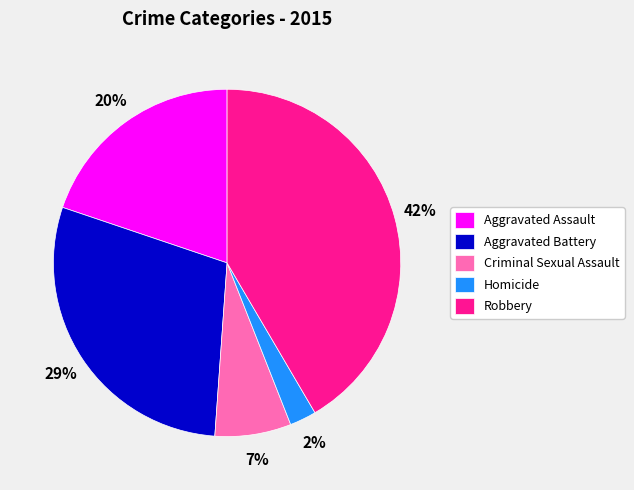

Combined, do Aggravated Assault and Robbery account for over 50%?

Yes